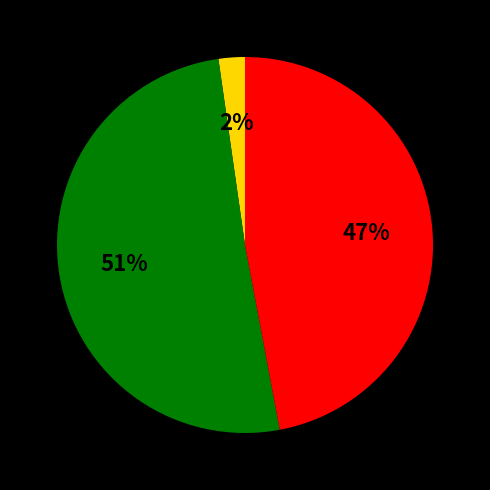

Count the number of slices in the pie.

3